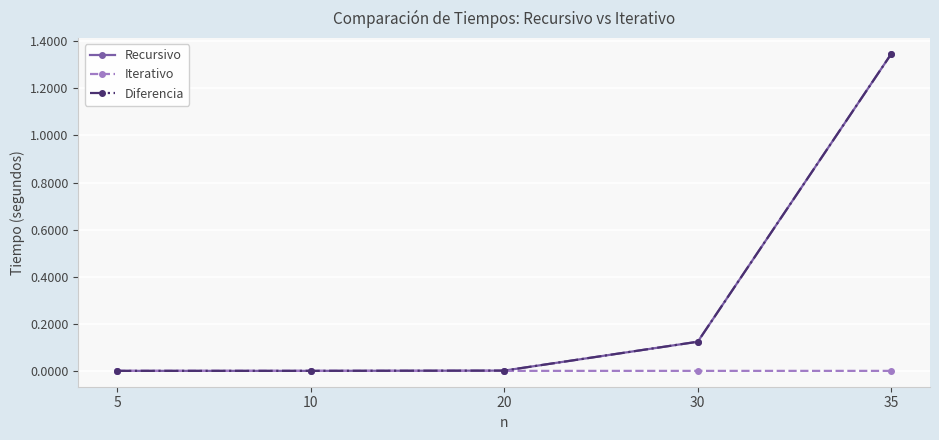

At which category does the chart reach its peak across all series?

35